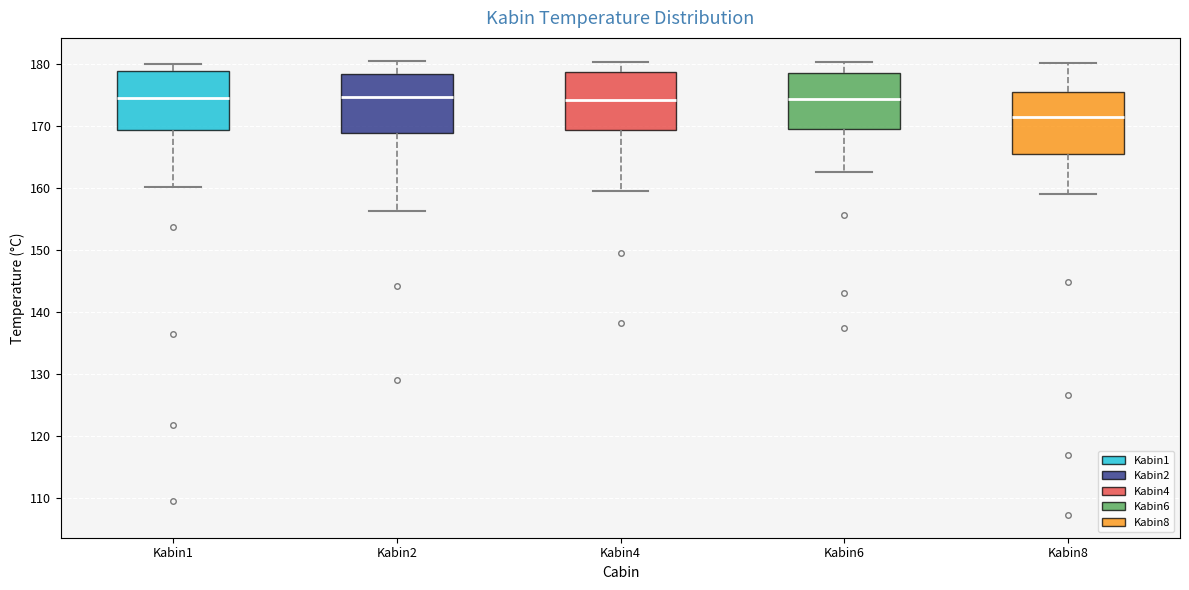

Reading left to right, read every box against the y-axis: the position of its median line, the range the box covers, and the ends of its whiskers. The values are not printed on the chart, so give them approximately, as read against the axis.

Kabin1: median 175, box 169 to 179, whiskers 160 to 180
Kabin2: median 175, box 169 to 178, whiskers 156 to 181
Kabin4: median 174, box 169 to 179, whiskers 160 to 180
Kabin6: median 174, box 169 to 179, whiskers 163 to 180
Kabin8: median 171, box 165 to 175, whiskers 159 to 180